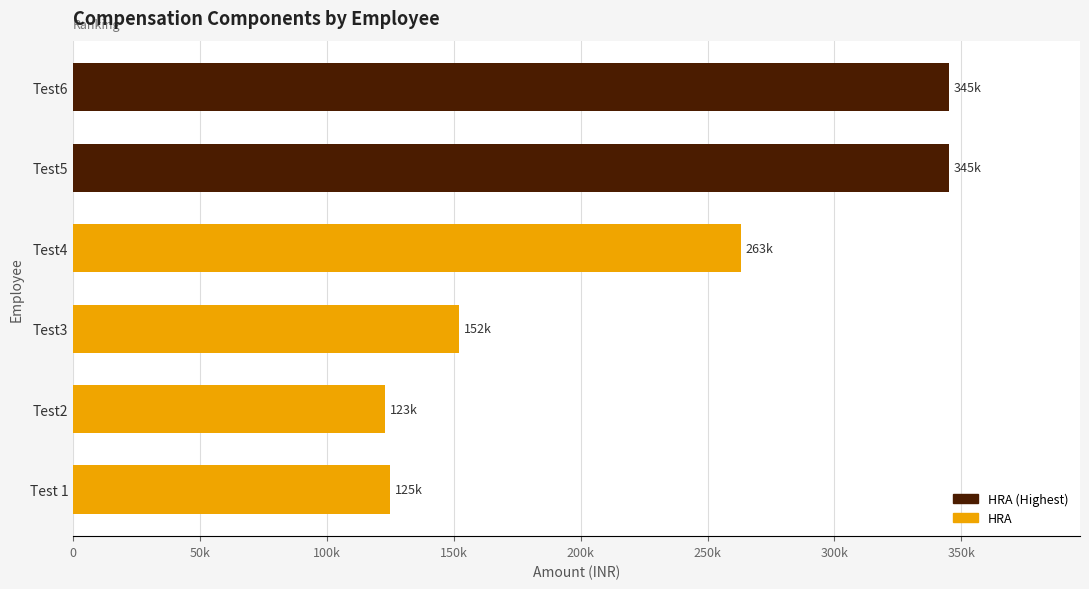

What is the minimum value shown in the chart?

123000